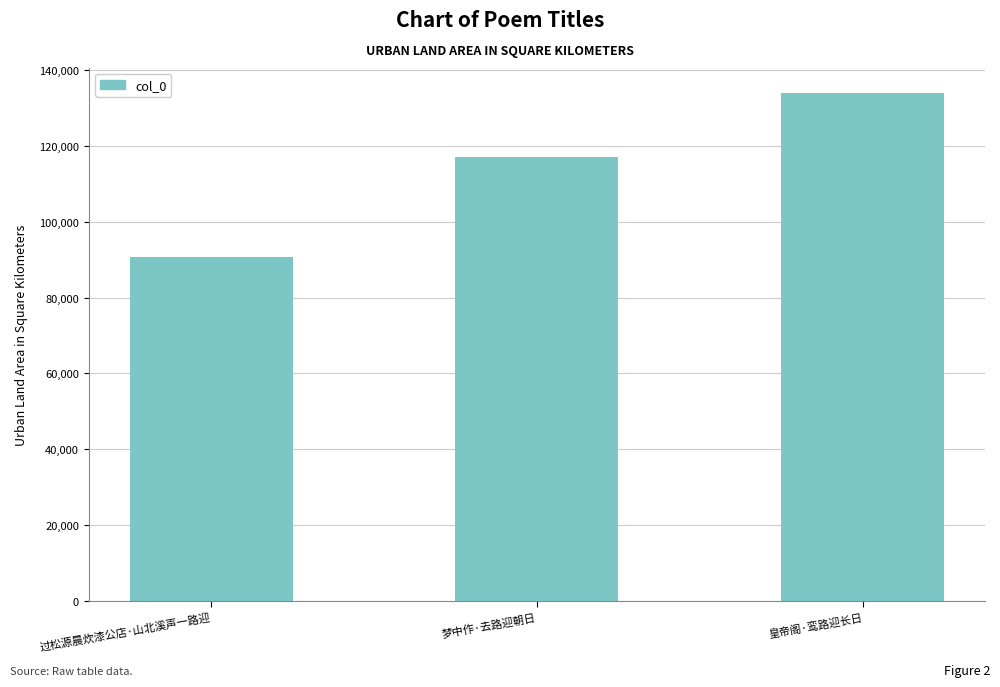

Rank the categories by value from highest to lowest.

皇帝阁·鸾路迎长日, 梦中作·去路迎朝日, 过松源晨炊漆公店·山北溪声一路迎